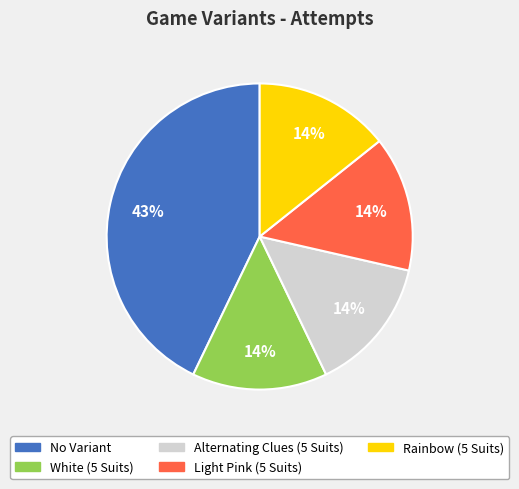

Is the sum of Rainbow (5 Suits) and White (5 Suits) greater than half?

No